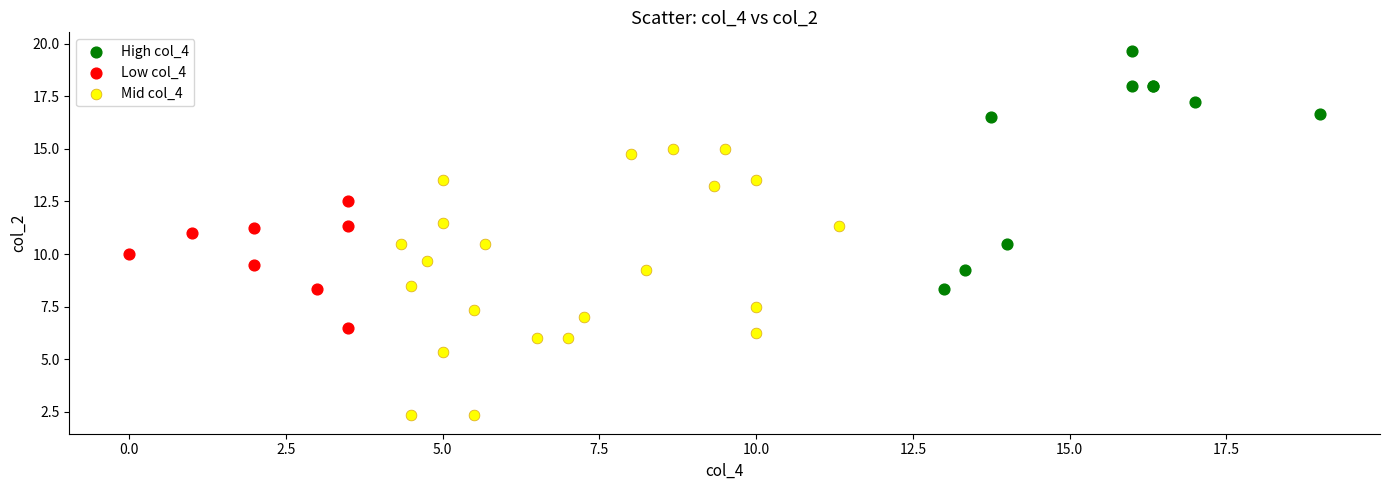

Which series has the largest Y range (max minus min)?

Mid col_4